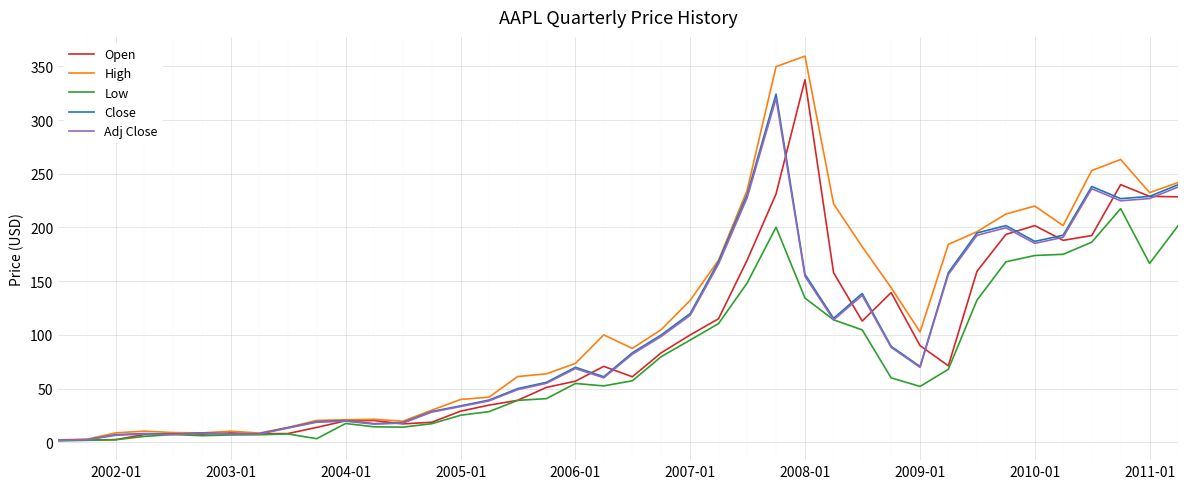

Which series has the widest spread of values?

High